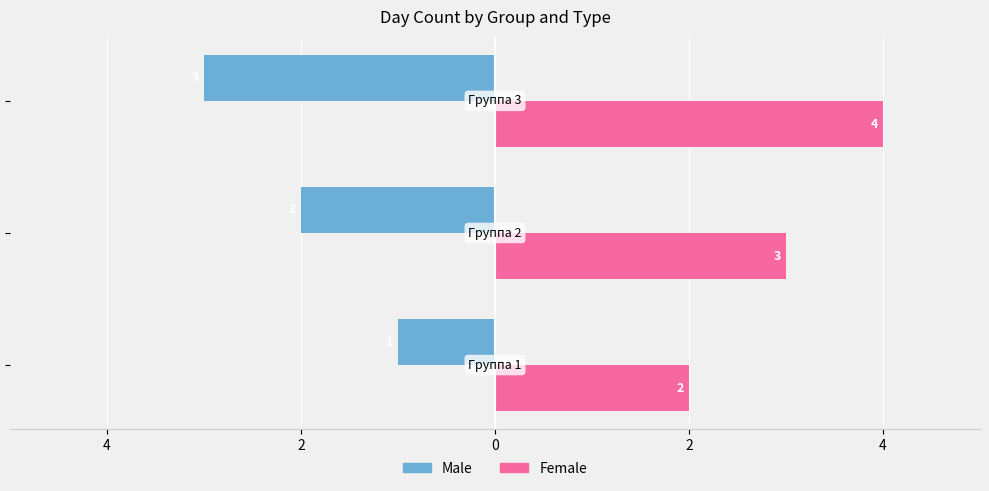

Reading left to right, list all the values displayed in this chart.

Male: -1	-2	-3
Female: 2	3	4